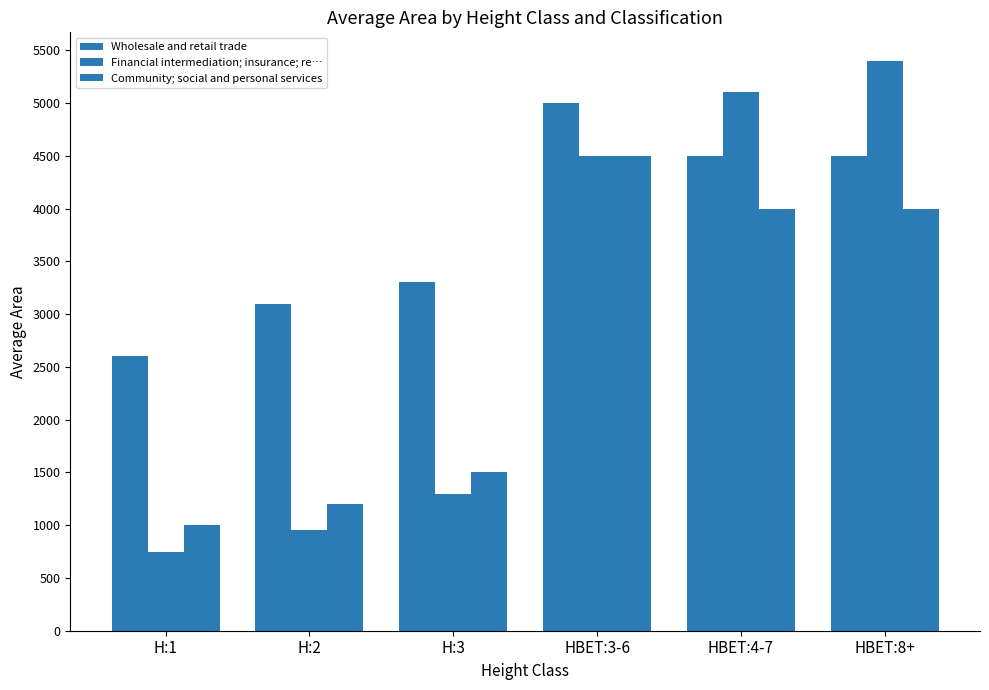

At which label does Community; social and personal services reach its minimum?

H:1